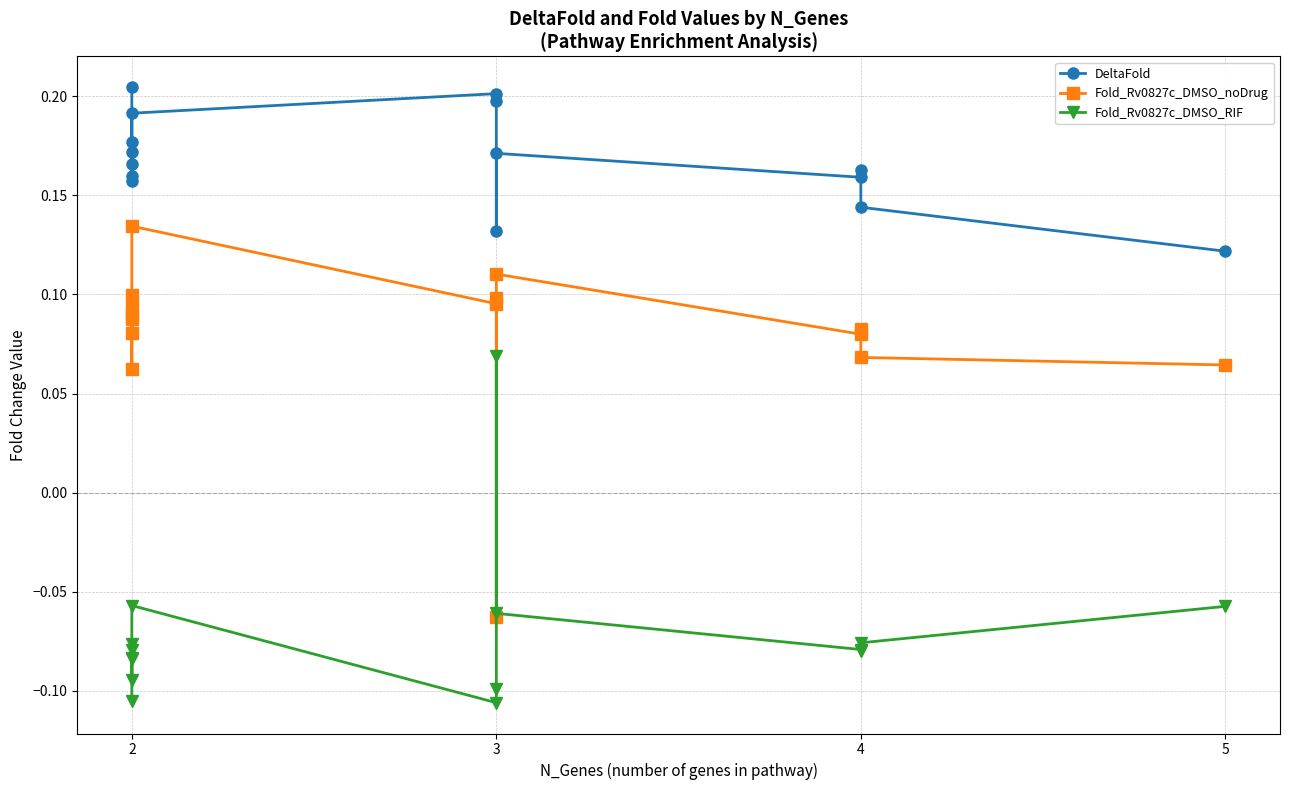

What is the highest value of the DeltaFold series?

0.2